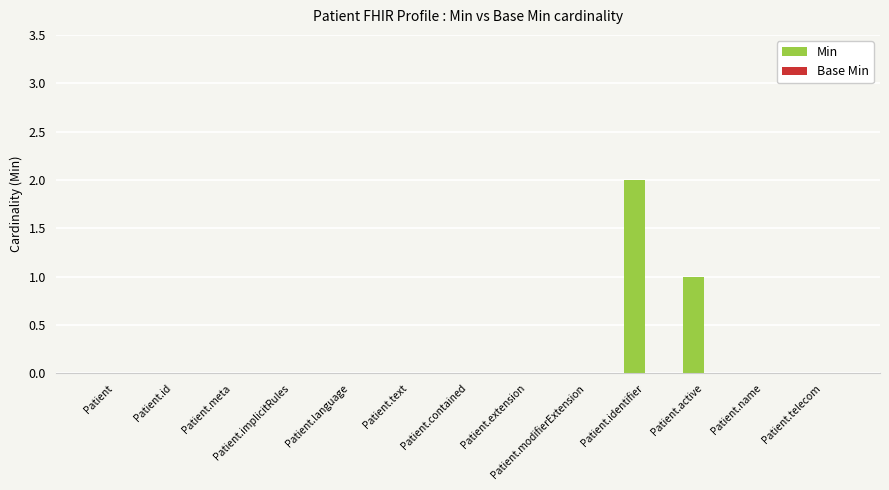

What is the change in value from Patient.modifierExtension to Patient.identifier?

+2